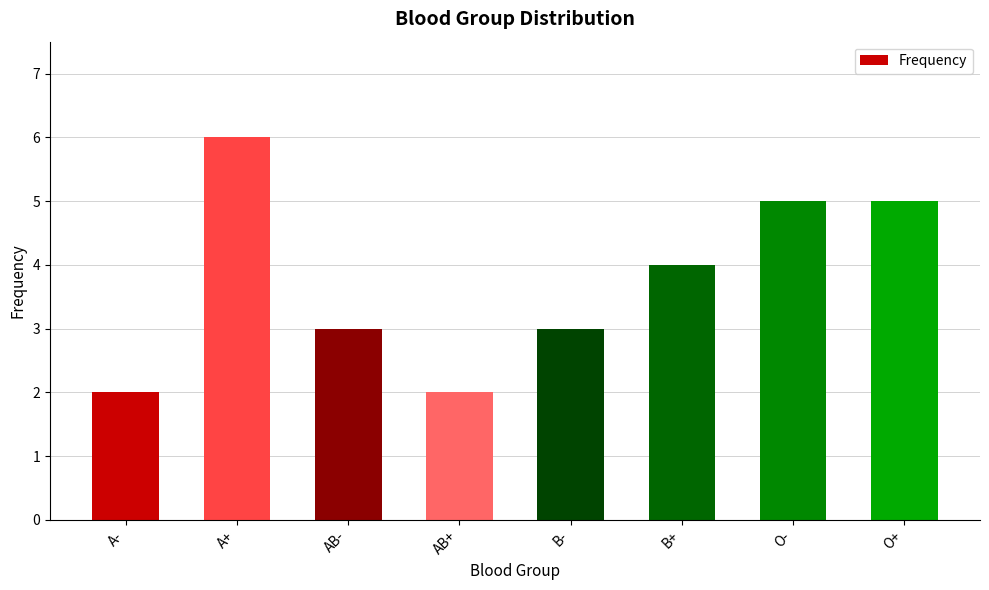

What is the value of the 2nd bar from the left?

6